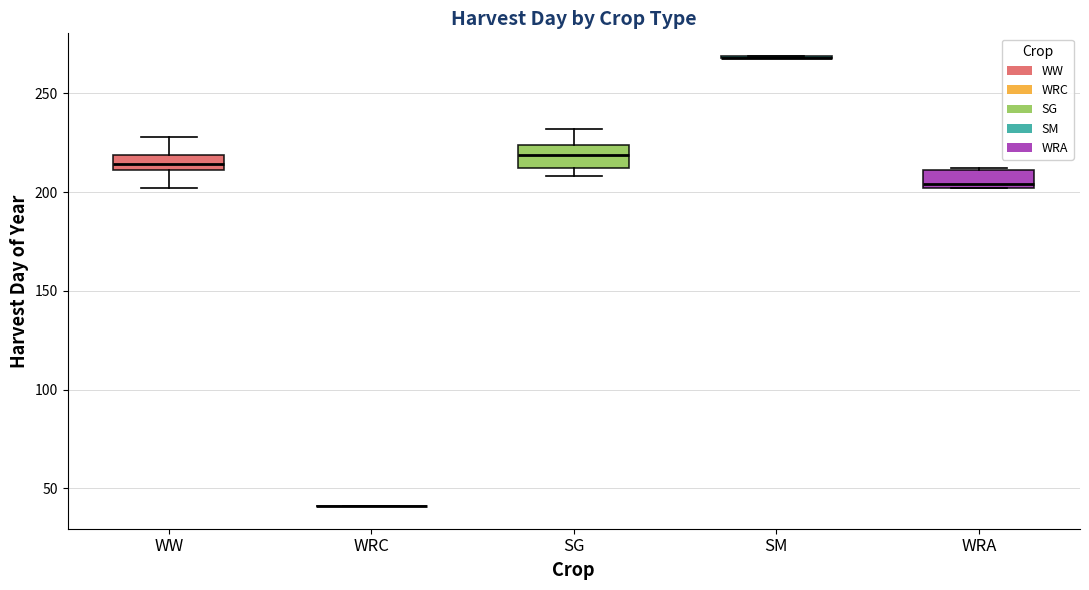

Where does the upper whisker of the box for WW end on the y-axis? The values are not printed on the chart, so give them approximately, as read against the axis.

230